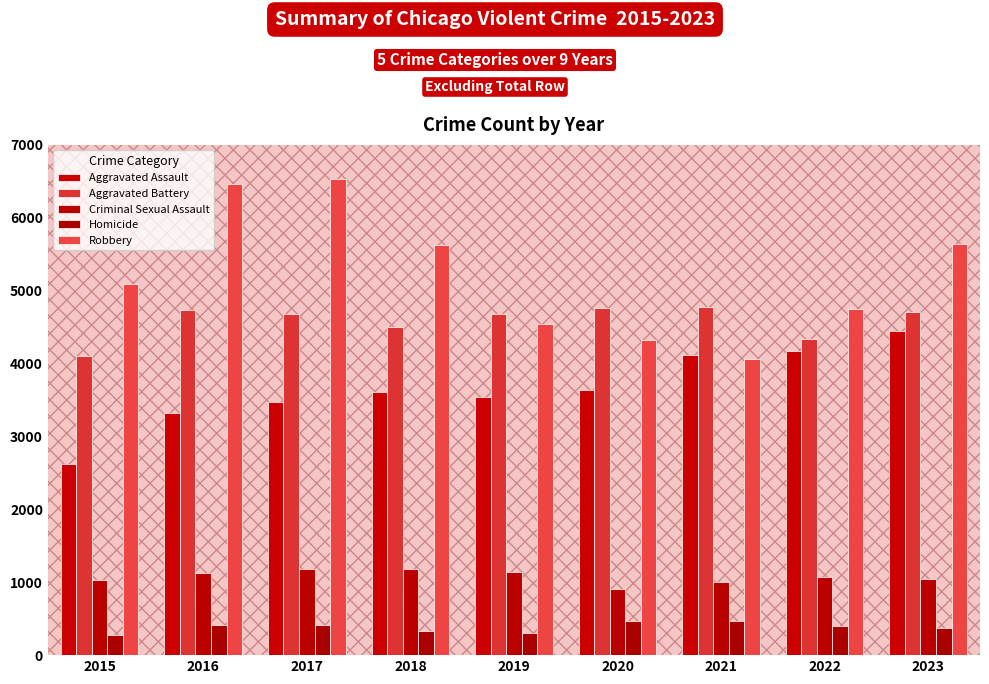

How many categories are shown in the chart?

9